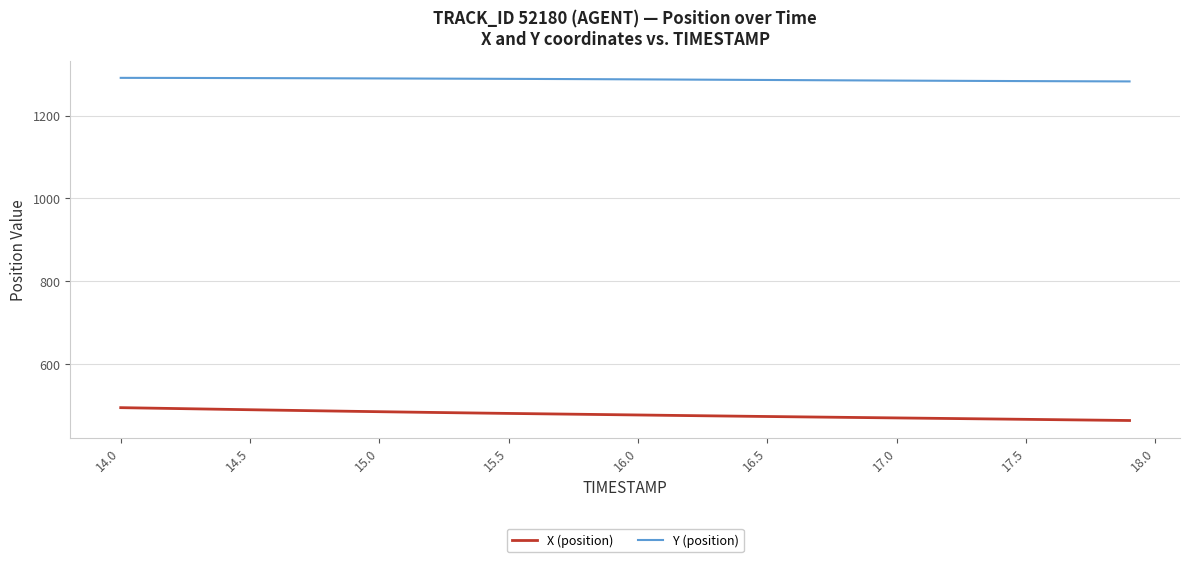

Does the chart have visible grid lines?

Yes